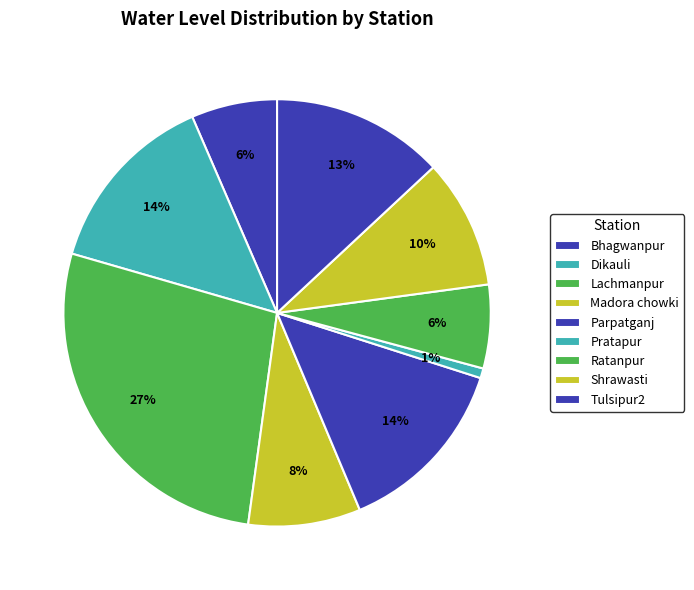

Which category has the smallest portion of the pie?

Pratapur